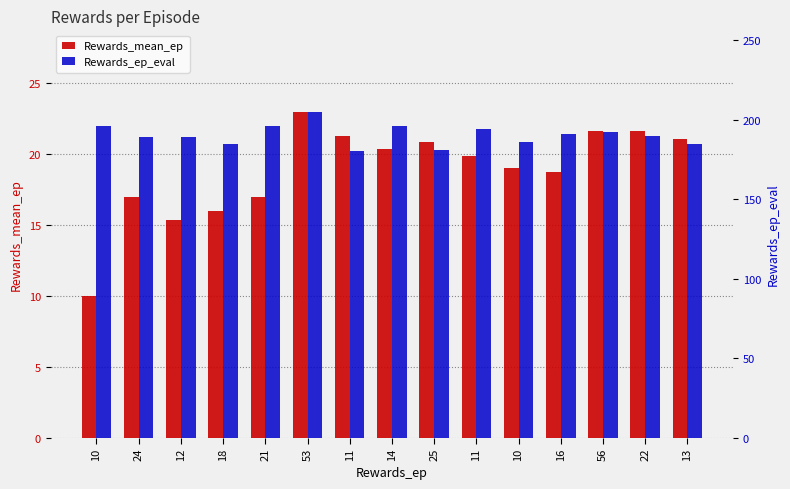

Reading left to right, list all the values displayed in this chart.

Rewards_mean_ep: 10=10.0	24=17.0	12=15.3	18=16.0	21=17.0	53=23.0	11=21.3	14=20.4	25=20.9	11=19.9	10=19.0	16=18.8	56=21.6	22=21.6	13=21.1
Rewards_ep_eval: 10=196.0	24=189.0	12=189.0	18=185.0	21=196.0	53=205.0	11=180.0	14=196.0	25=181.0	11=194.0	10=186.0	16=191.0	56=192.0	22=190.0	13=185.0